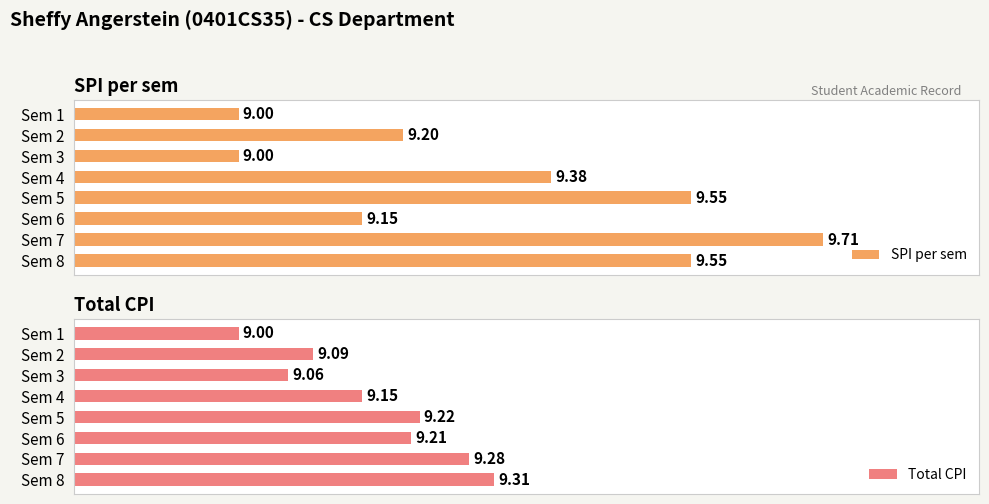

How many data points in SPI per sem are above 9?

6